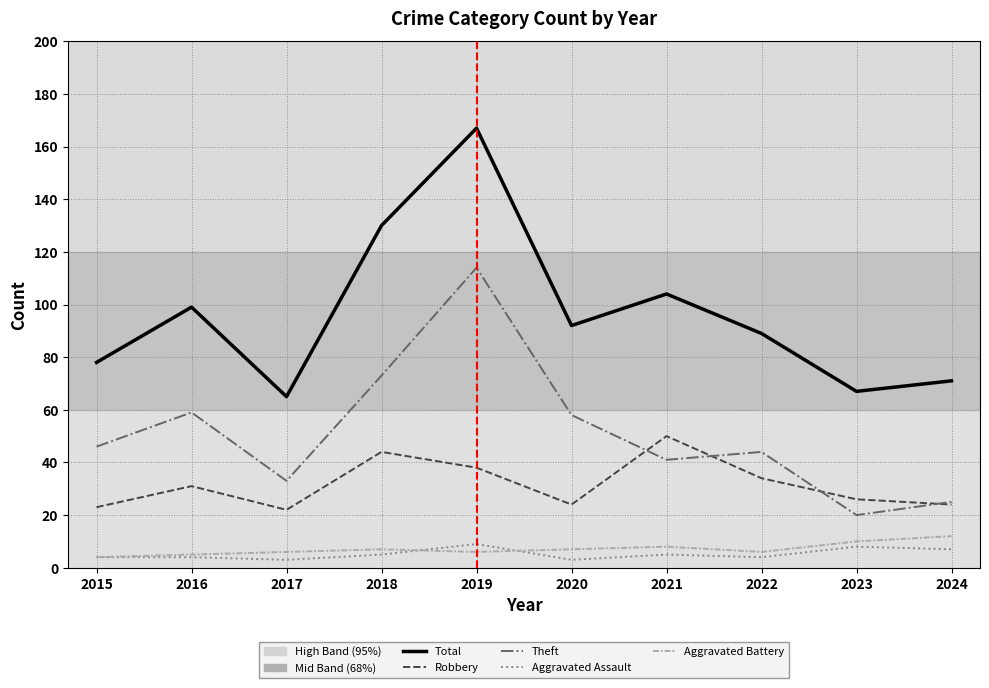

The Theft series shows 65 at 2021. True or false?

False